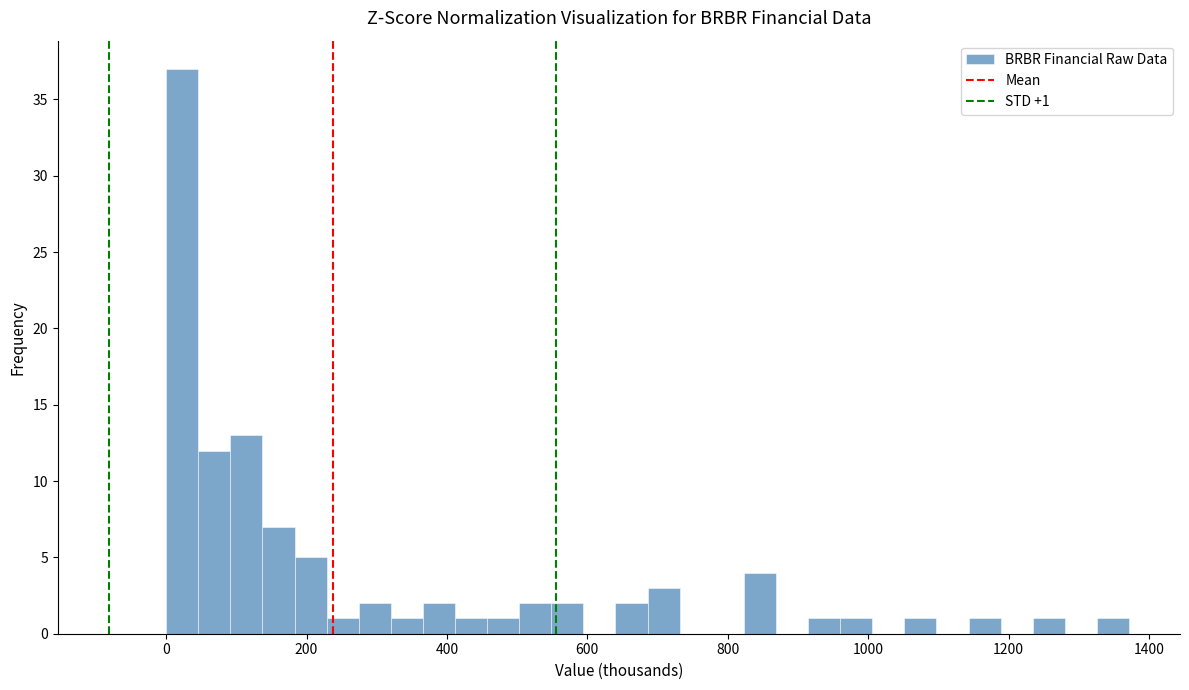

Around what value on the x-axis is the tallest bar? Give the approximate position of its centre, as read against the axis.

20